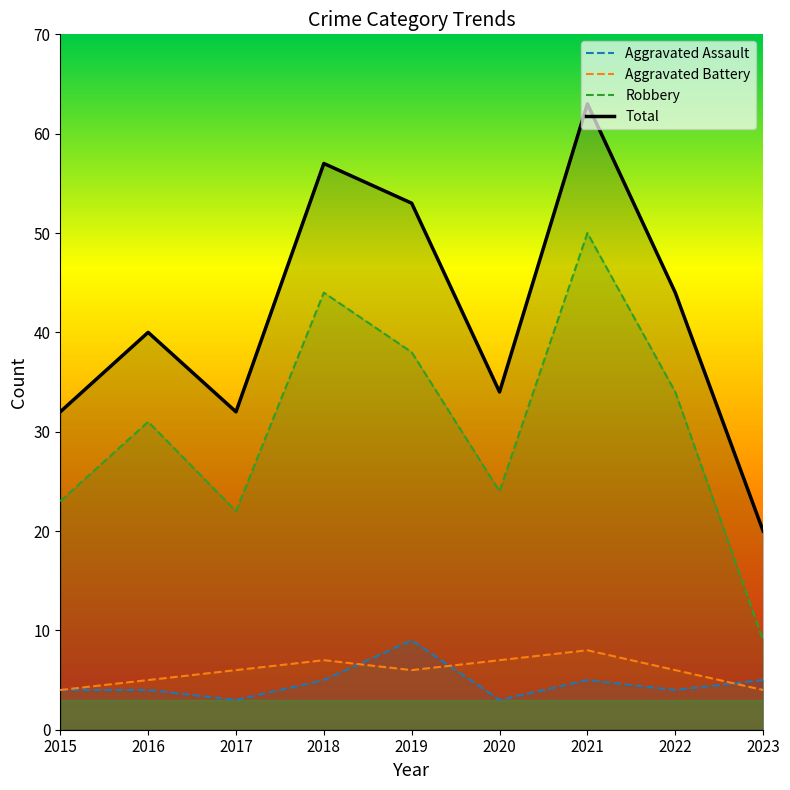

True or false: Aggravated Battery has more than 1 interior local peaks.

True